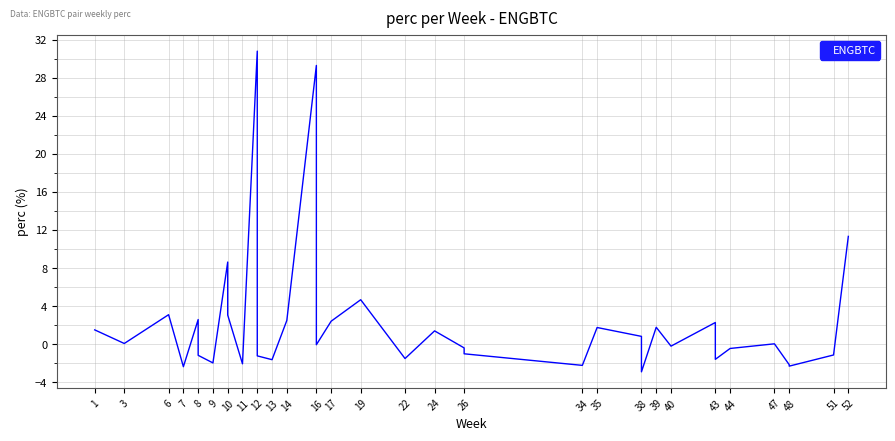

What is the greatest value displayed?

30.8